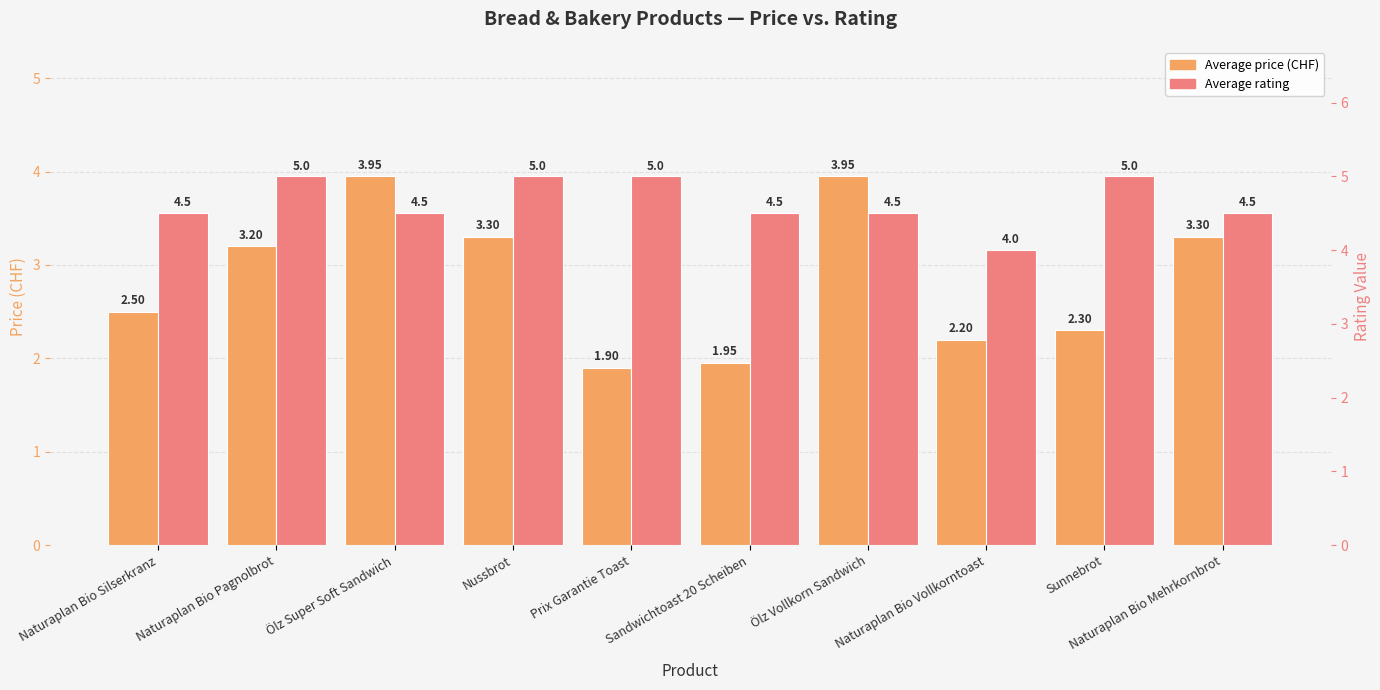

What is the total value across all series at Ölz Super Soft Sandwich?

8.4